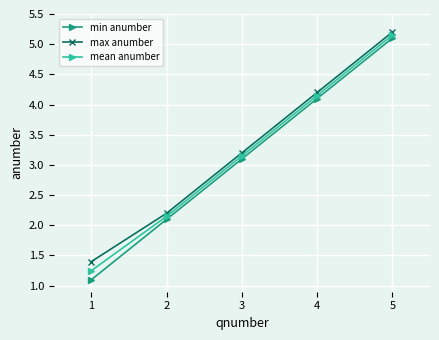

True or false: min anumber and max anumber cross at least once.

False